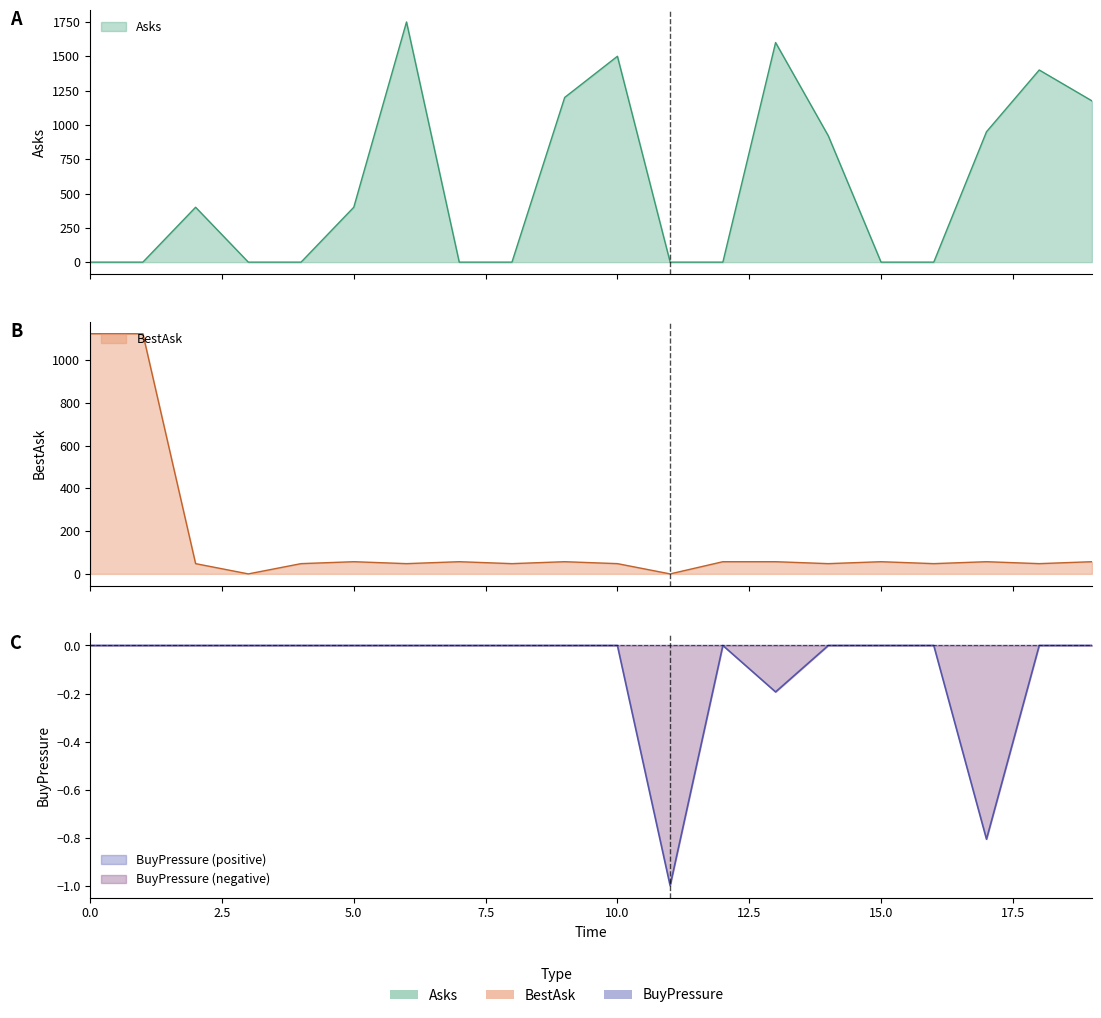

What are all the series names shown in the legend?

BuyPressure, Asks, BestAsk